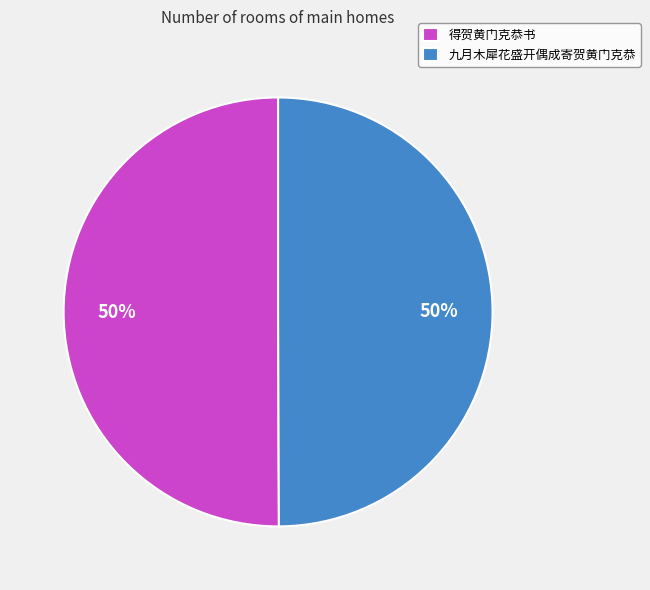

Is it true that 九月木犀花盛开偶成寄贺黄门克恭 is 50% of the pie?

True